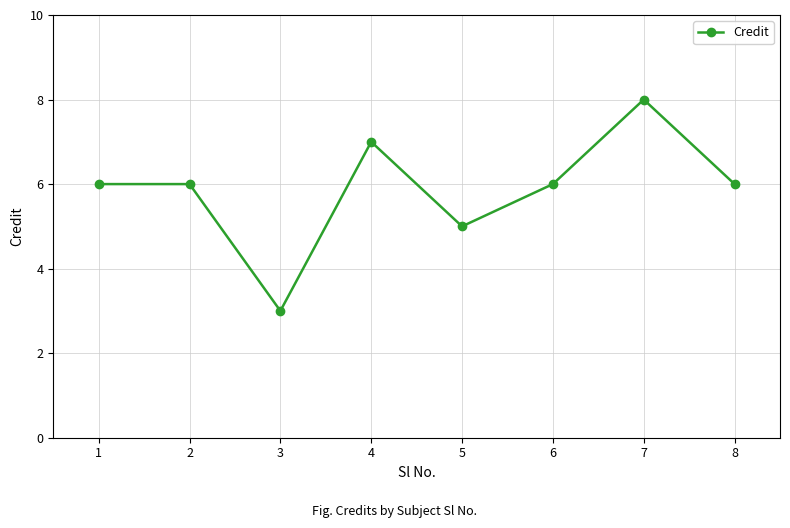

What is the approximate value at 4?

7